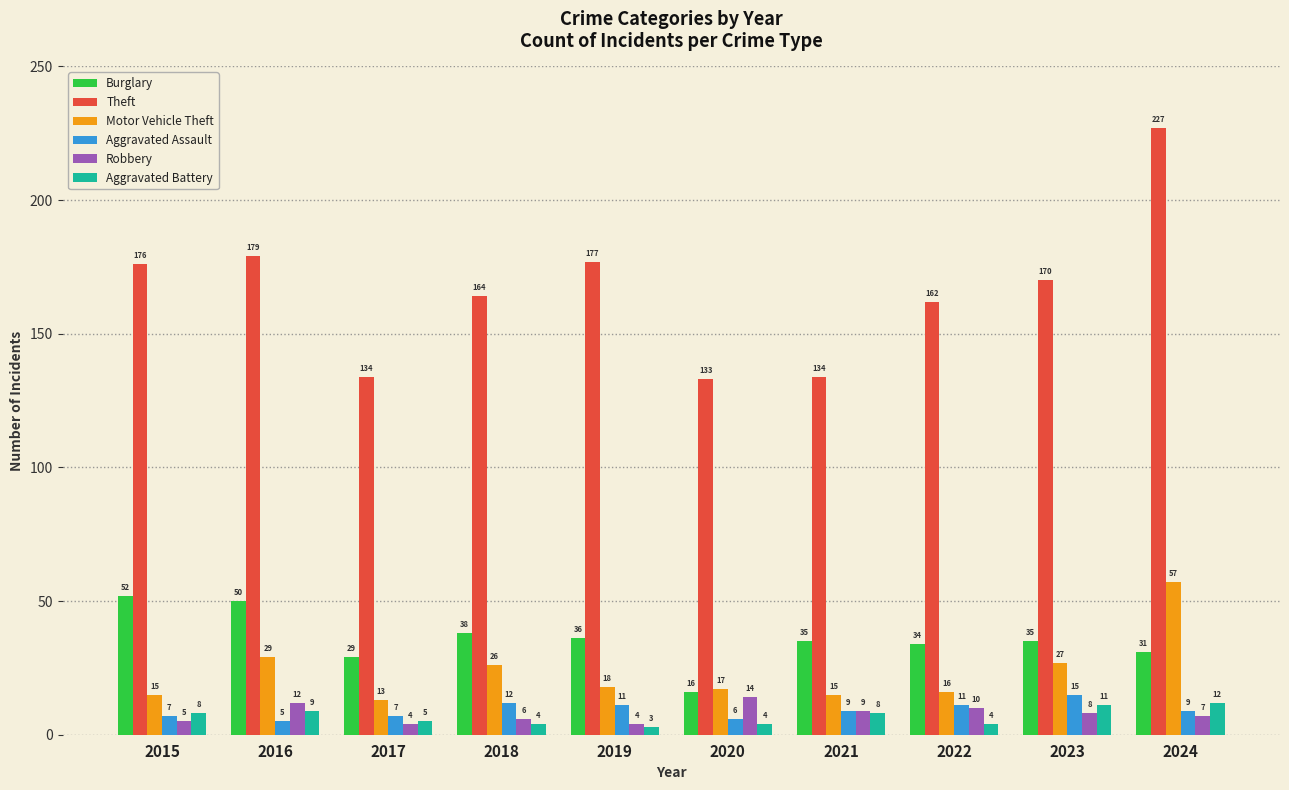

Rank the series by their maximum value, from highest to lowest.

Theft, Motor Vehicle Theft, Burglary, Aggravated Assault, Robbery, Aggravated Battery